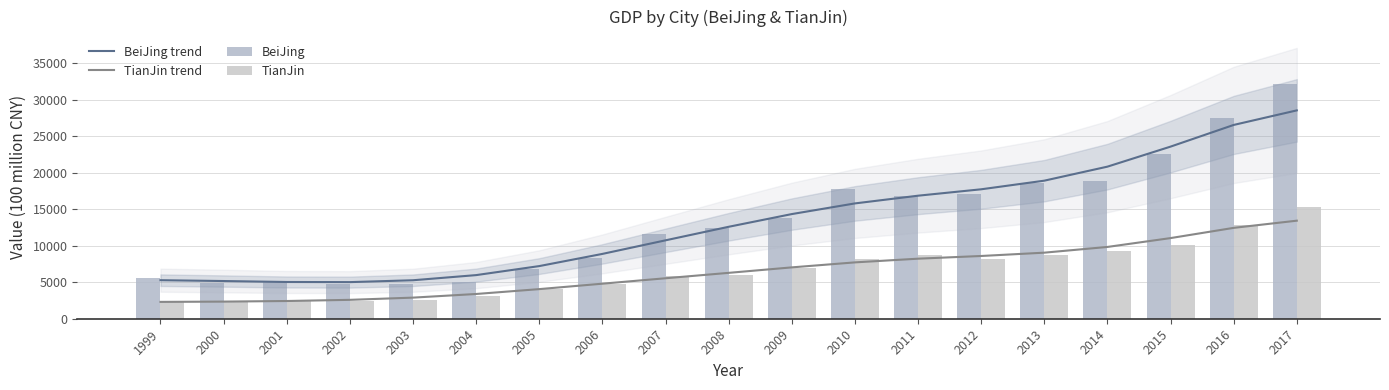

Which series has the largest total across all categories?

BeiJing trend